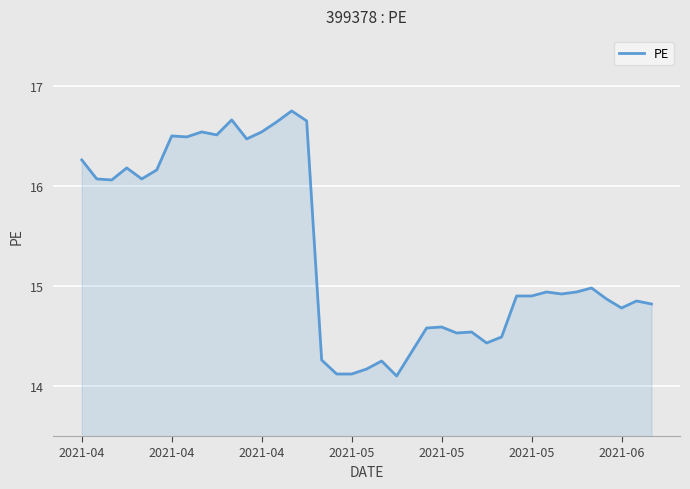

What is the smallest value displayed?

14.1